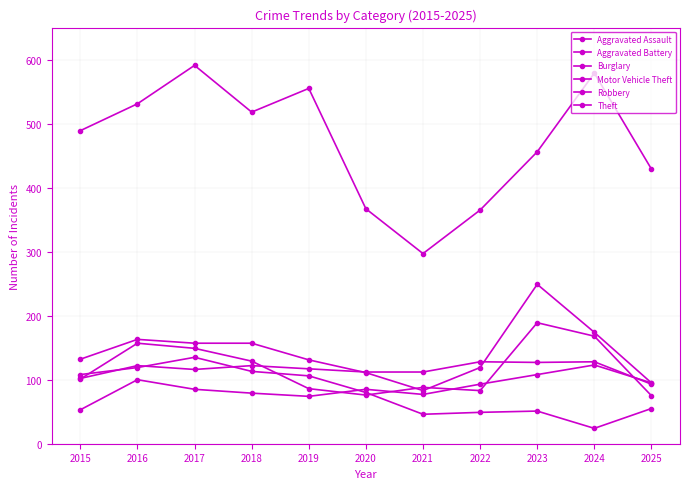

How many lines are shown in the chart?

6